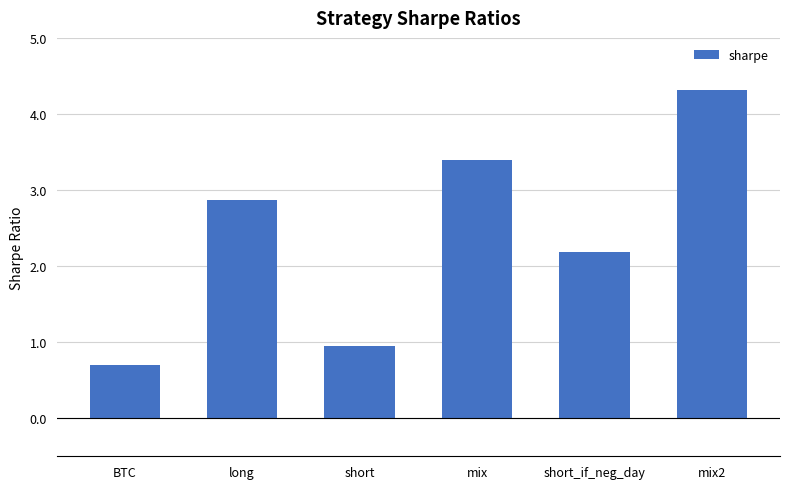

What is the value of the 1st bar from the left?

0.7